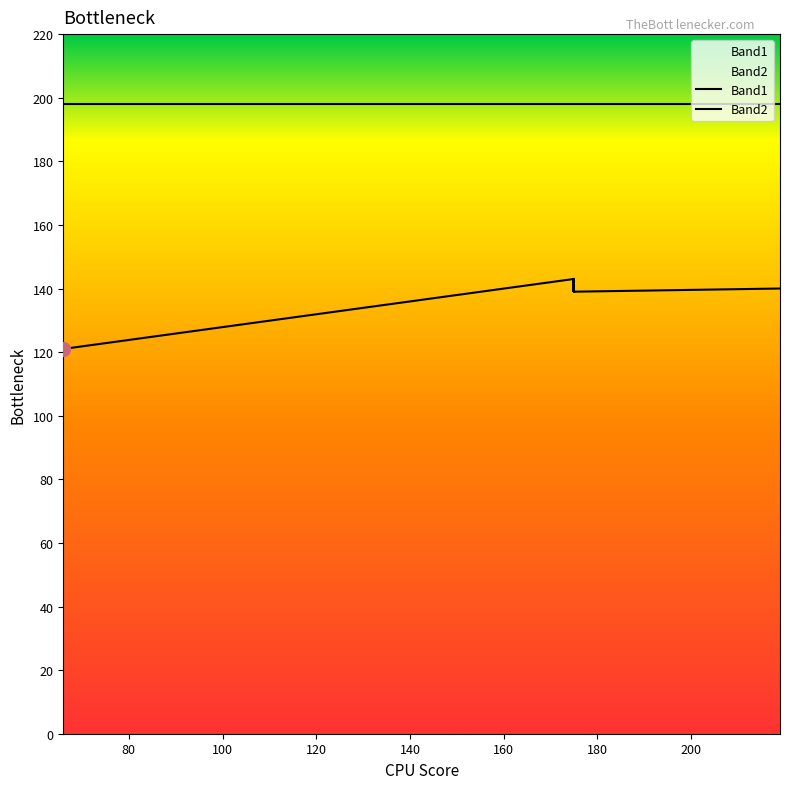

What is the minimum value shown in the chart?

121